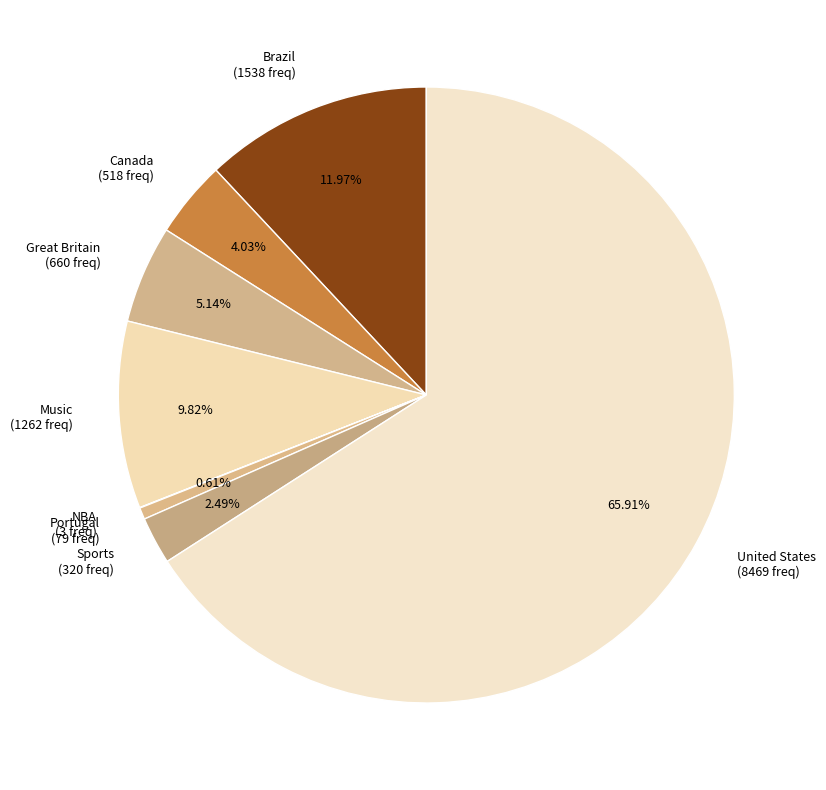

To the nearest percent, what is the difference between the largest and smallest slice percentages?

66%